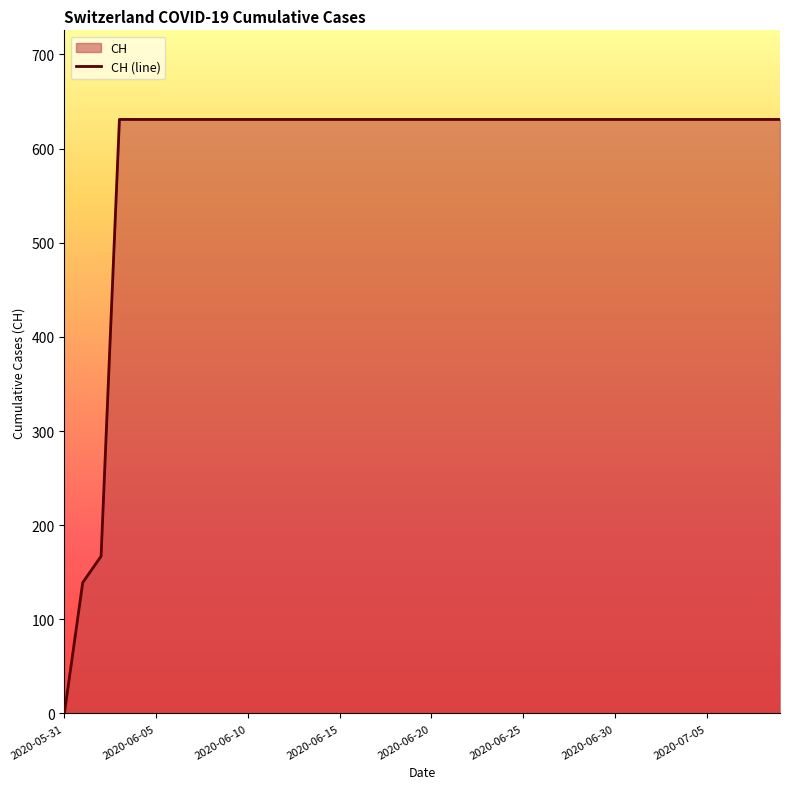

Does the chart display data point markers on the line(s)?

No